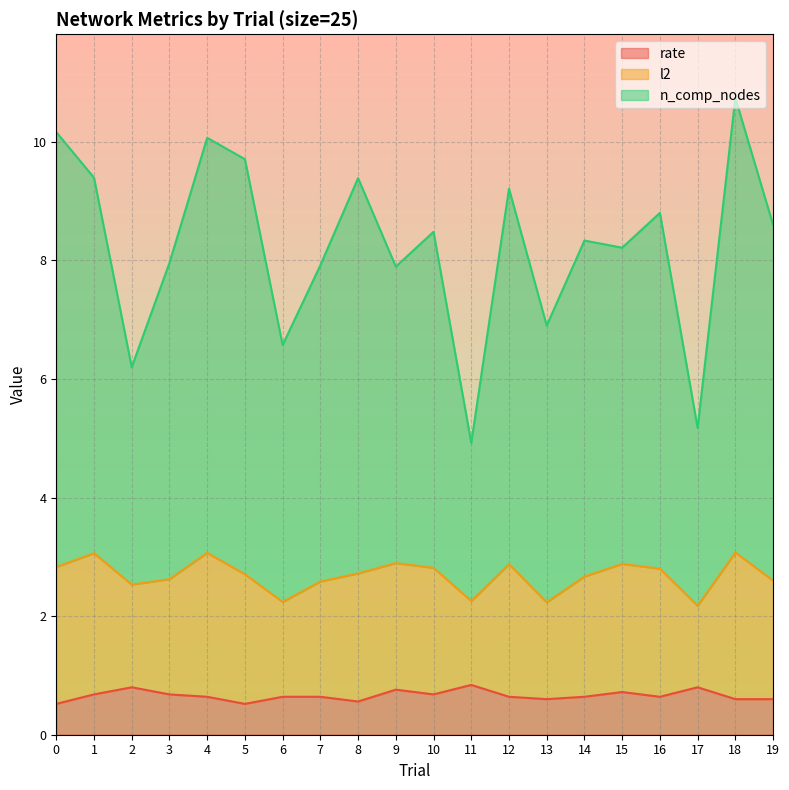

How many interior local valleys does the rate series have?

5